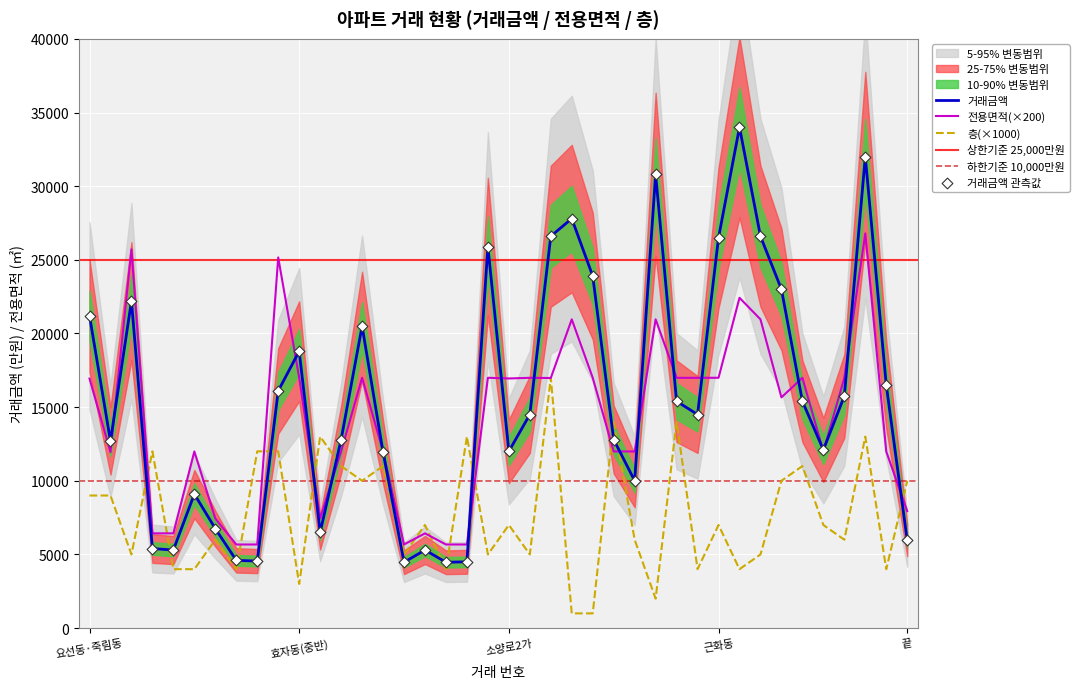

Which series has the largest total across all categories?

거래금액